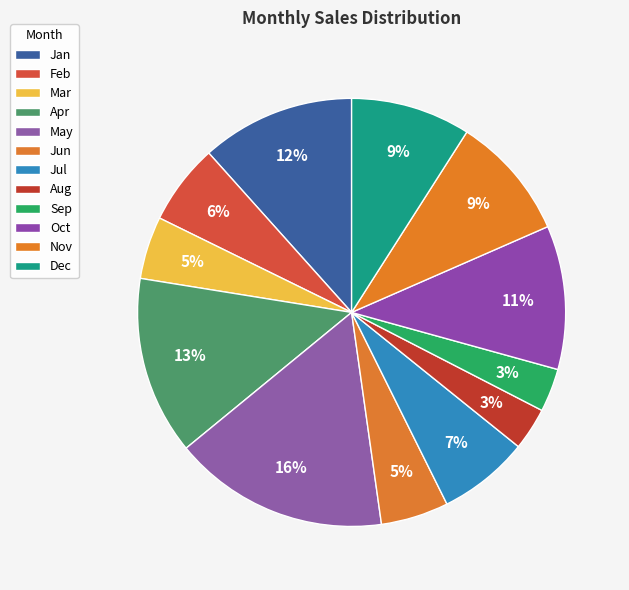

Is Jan the majority of the pie?

No